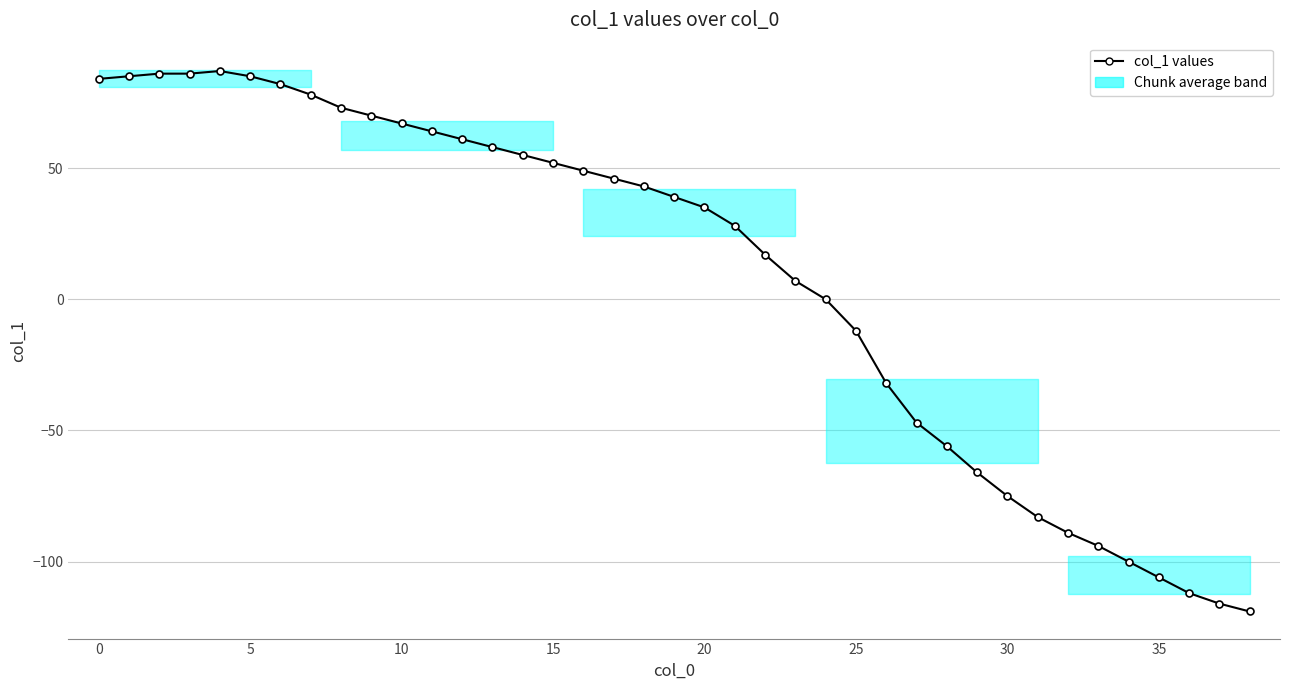

What is the difference between the values at 17 and 32?

135